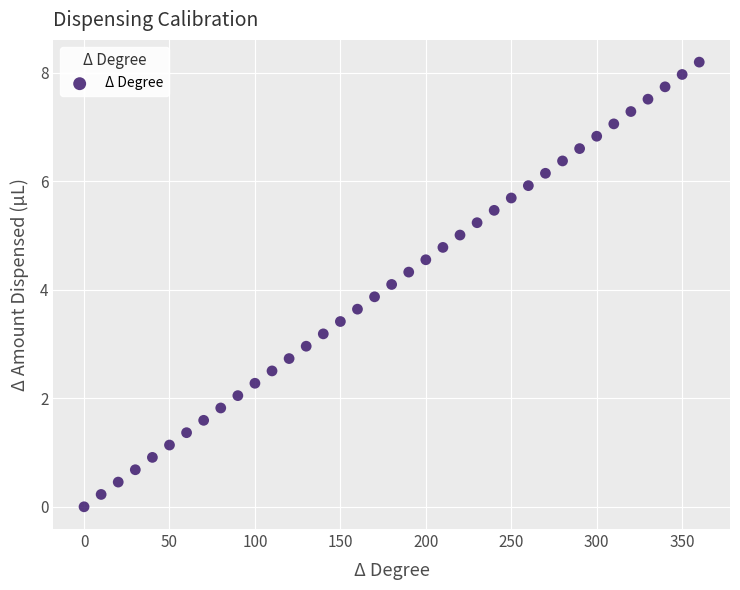

What is the range of Y values (max minus min)?

8.2